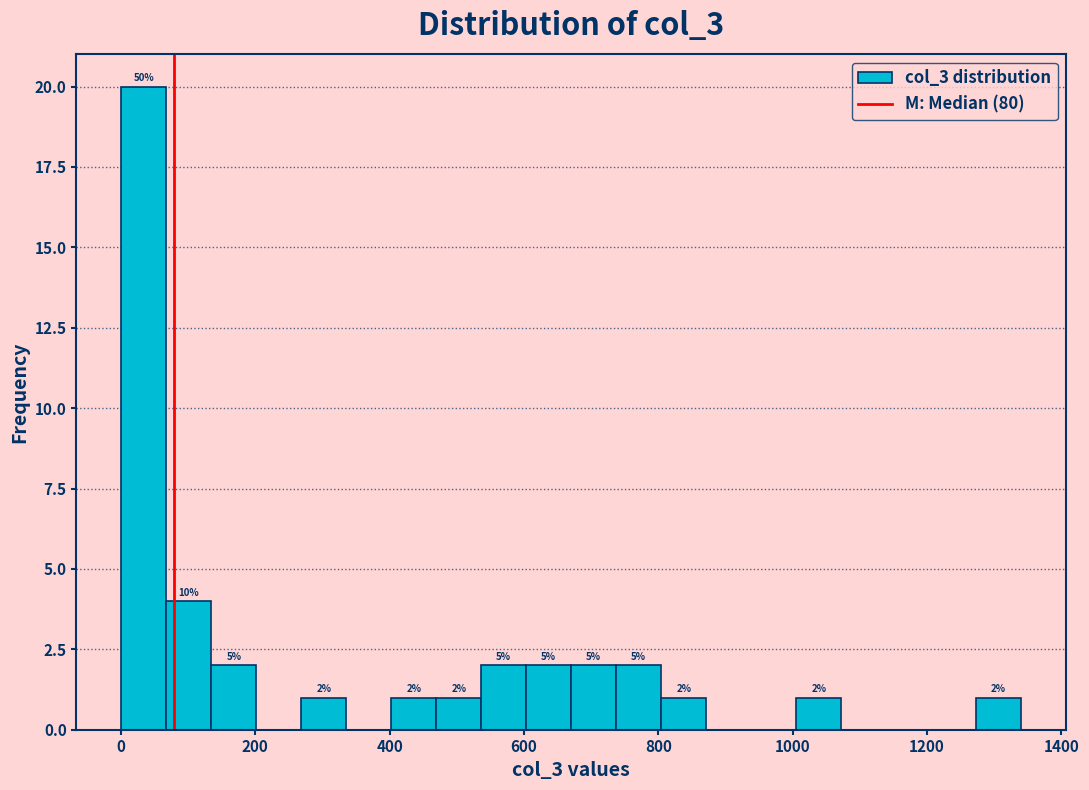

Read against the x-axis, roughly where is the centre of the tallest bar?

40